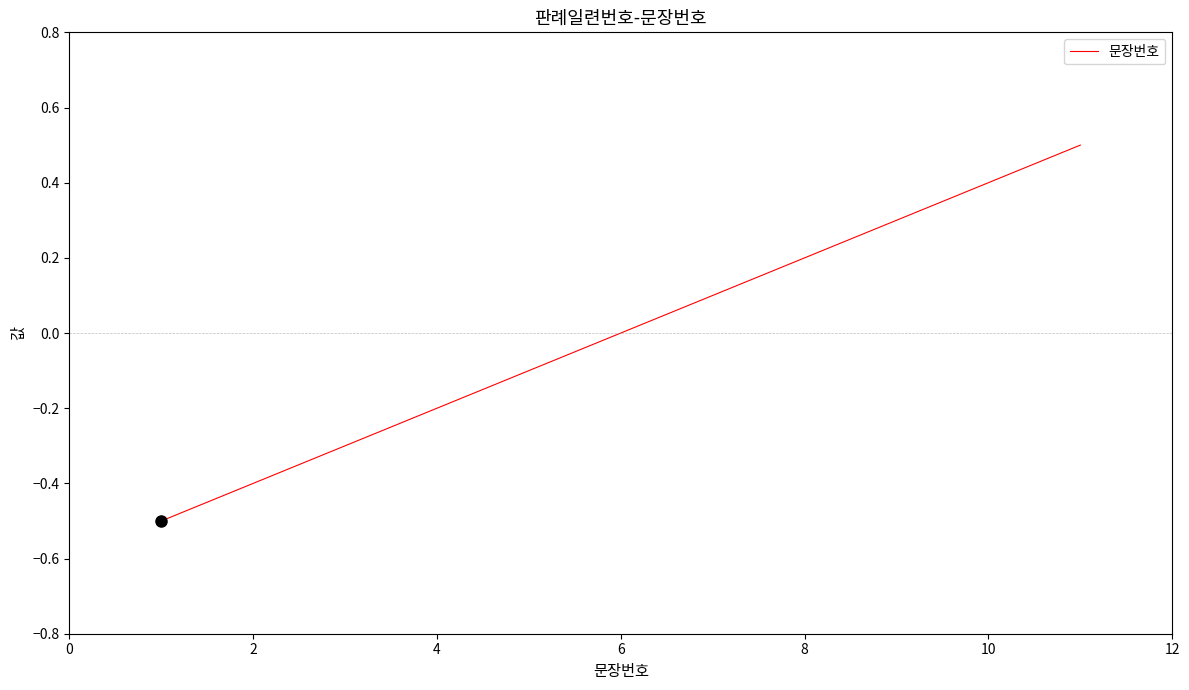

What is the difference between the maximum and minimum values?

1.0